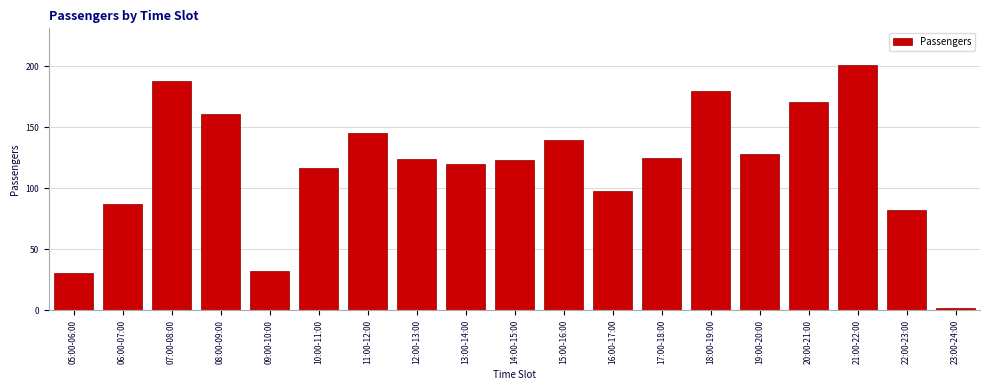

Reading left to right, extract all data points from this chart.

31	87	188	161	32	117	145	124	120	123	140	98	125	180	128	171	201	82	2